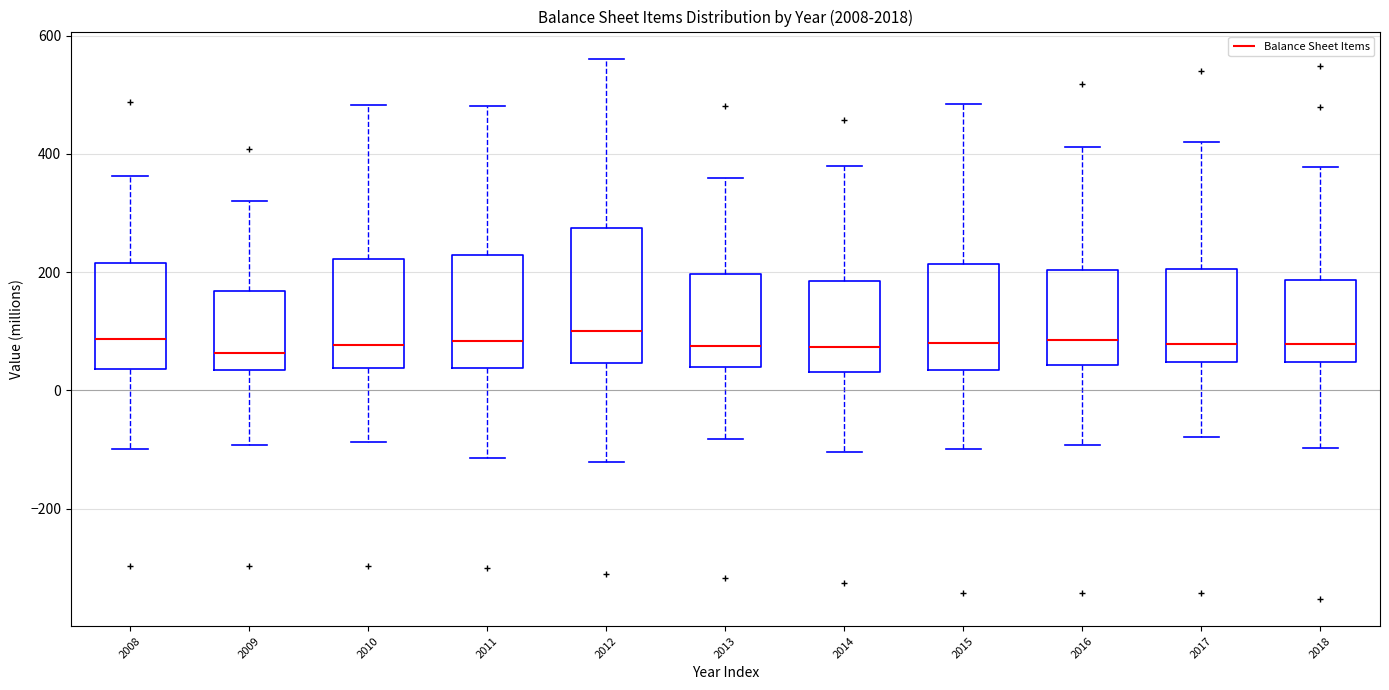

Reading left to right, transcribe this box plot: for each box, give where its median line is, the range the box spans, and where its two whiskers end, as read against the y-axis. The values are not printed on the chart, so give them approximately, as read against the axis.

2008: median 80, box 40 to 220, whiskers -100 to 360
2009: median 60, box 40 to 160, whiskers -100 to 320
2010: median 80, box 40 to 220, whiskers -80 to 480
2011: median 80, box 40 to 220, whiskers -120 to 480
2012: median 100, box 40 to 280, whiskers -120 to 560
2013: median 80, box 40 to 200, whiskers -80 to 360
2014: median 80, box 40 to 180, whiskers -100 to 380
2015: median 80, box 40 to 220, whiskers -100 to 480
2016: median 80, box 40 to 200, whiskers -100 to 420
2017: median 80, box 40 to 200, whiskers -80 to 420
2018: median 80, box 40 to 180, whiskers -100 to 380